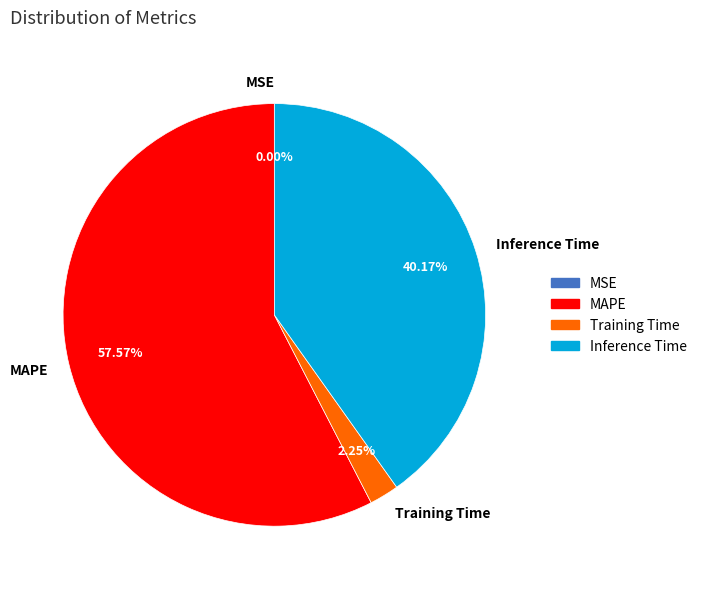

To the nearest percent, what is the difference between the largest and smallest slice percentages?

58%